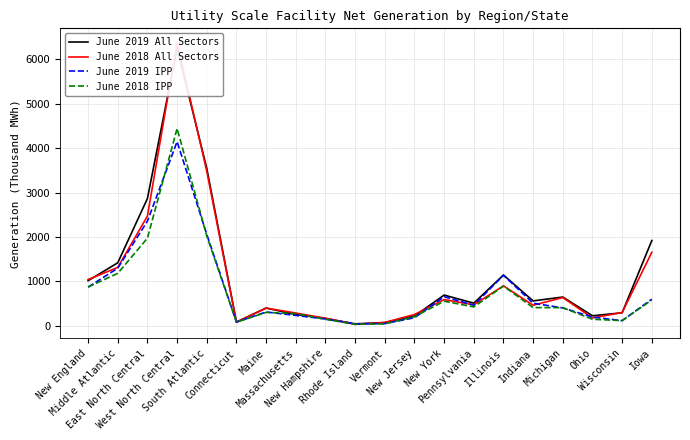

Which label corresponds to the smallest value in the chart?

Rhode Island